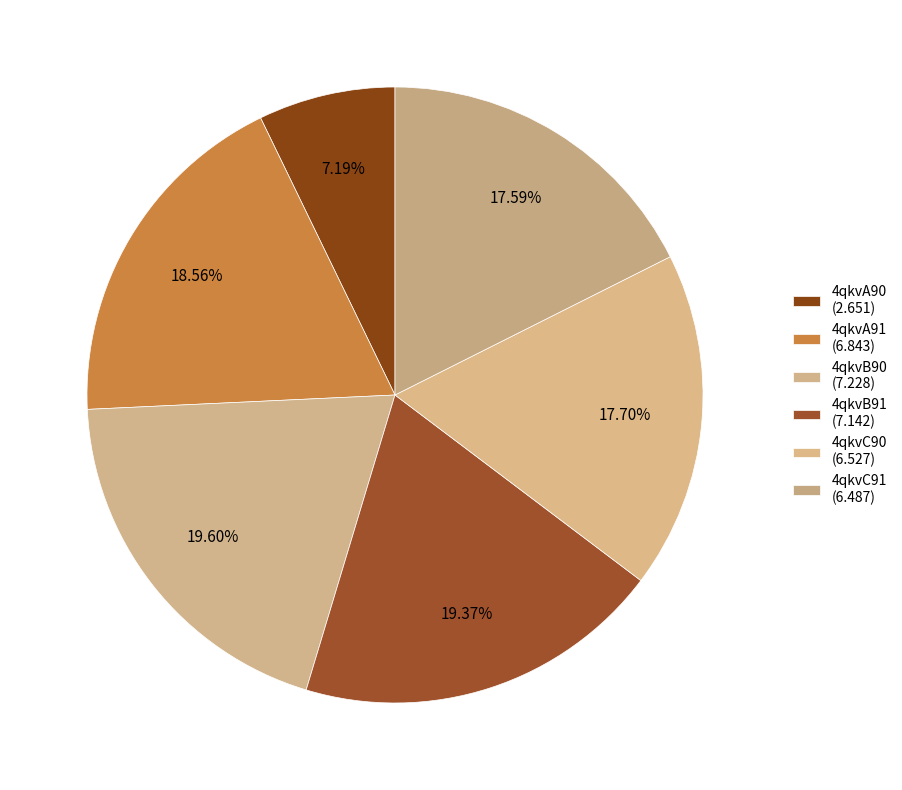

Is there any slice that represents more than half of the pie?

No